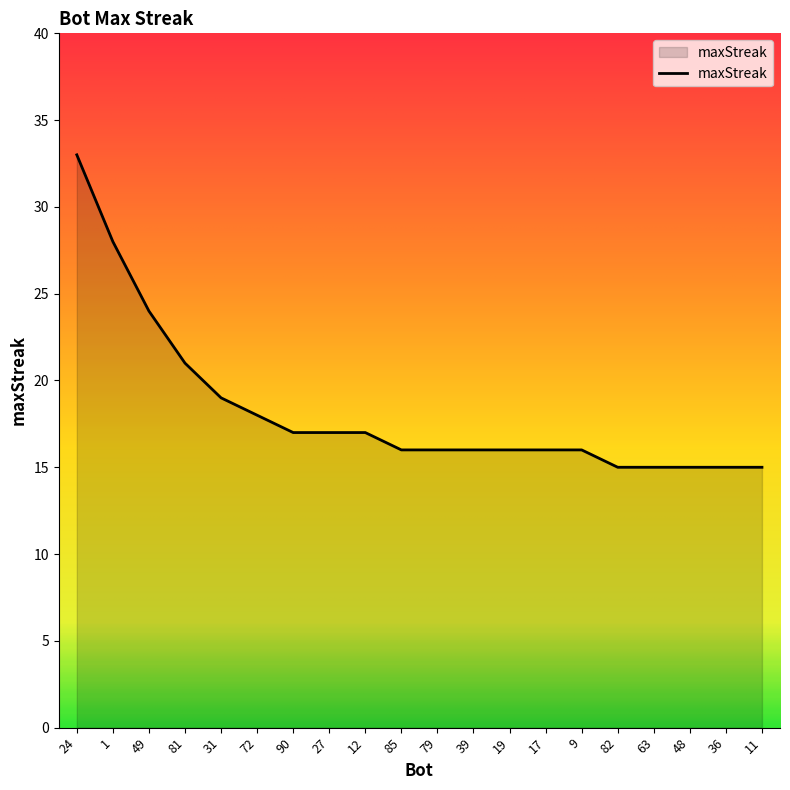

What position from the right is 85?

11